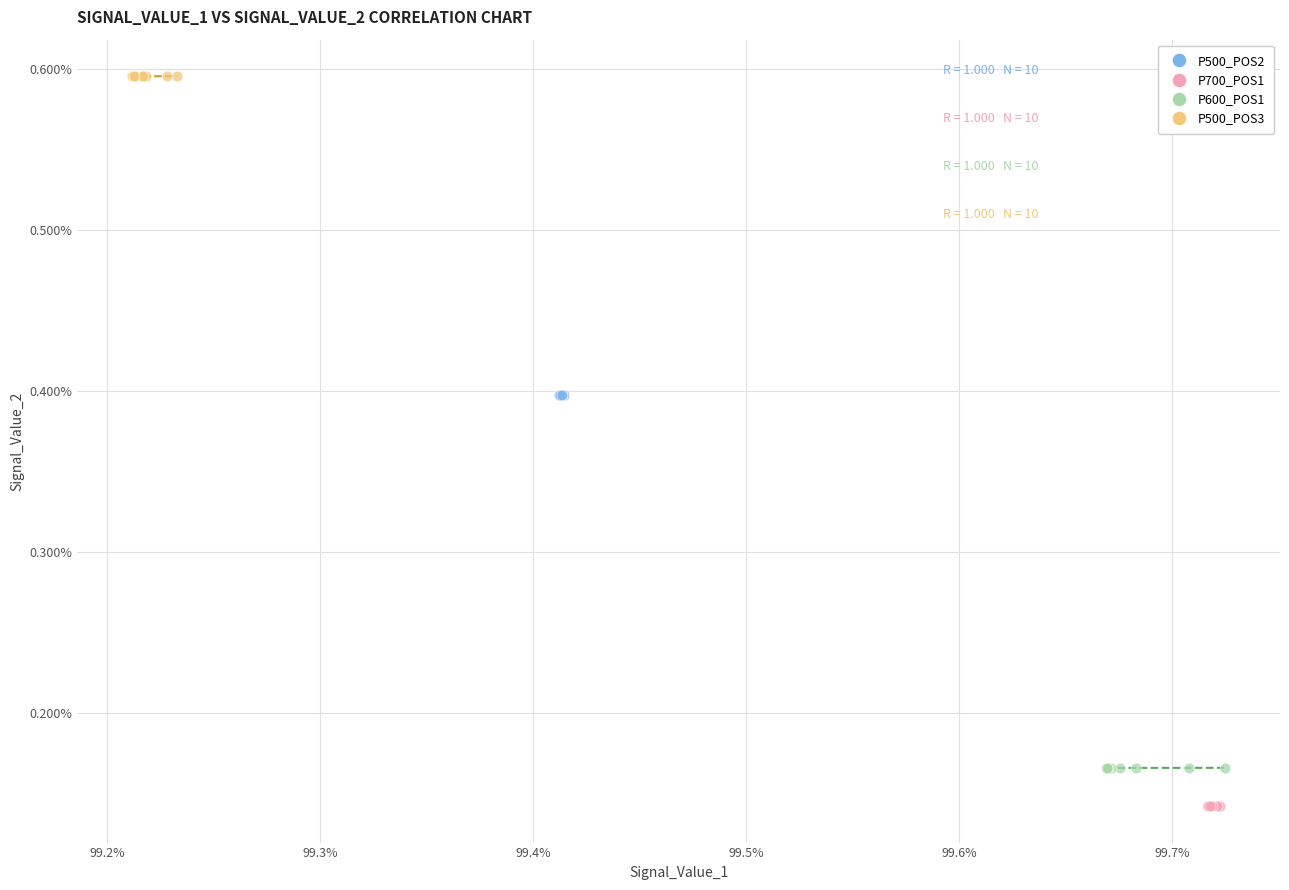

Which series contains the lowest Y value?

P700_POS1